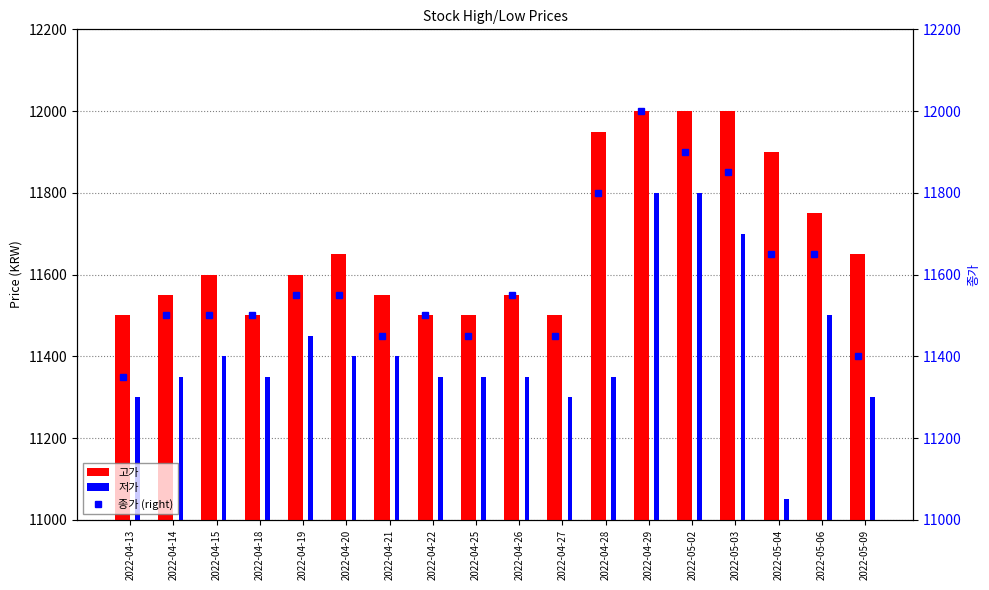

What is the maximum value shown in the chart?

12000